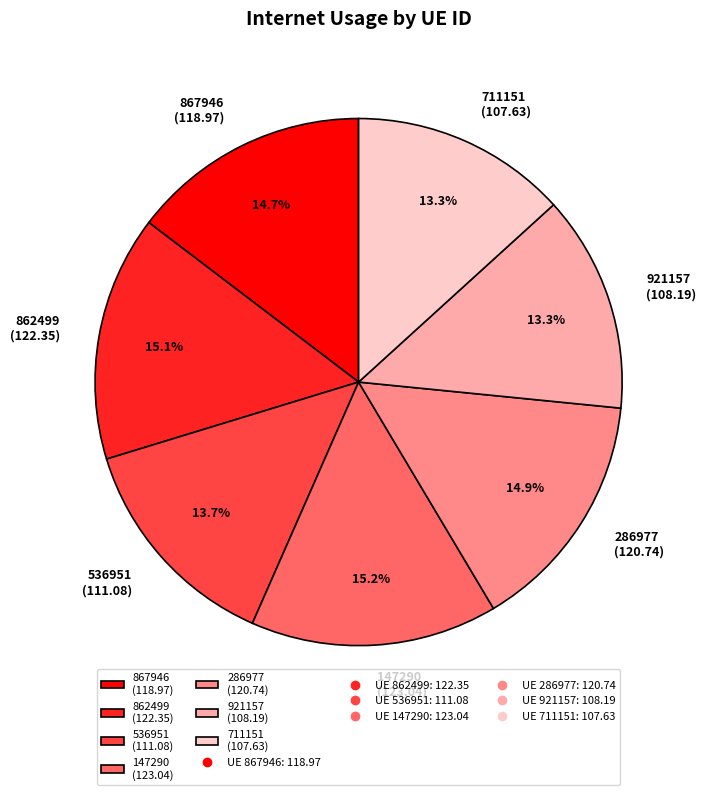

How many slices are in this pie chart?

7